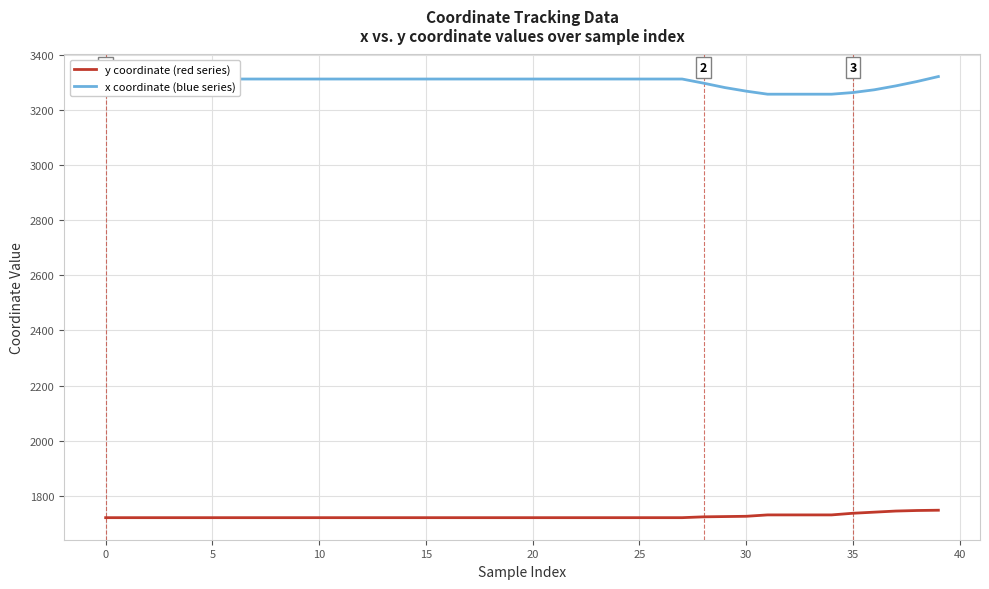

What is the maximum value shown in the chart?

3321